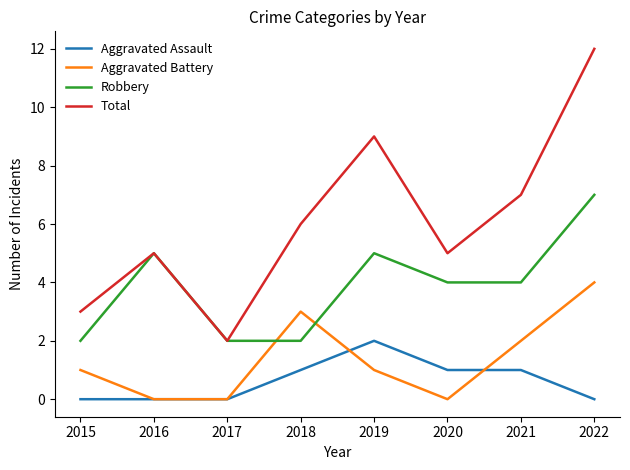

True or false: Robbery and Aggravated Assault cross at least once.

False